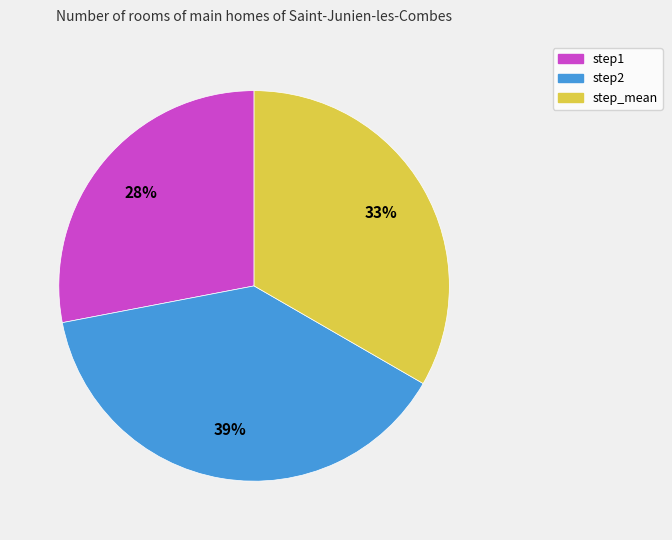

Combined, do step1 and step_mean account for over 50%?

Yes